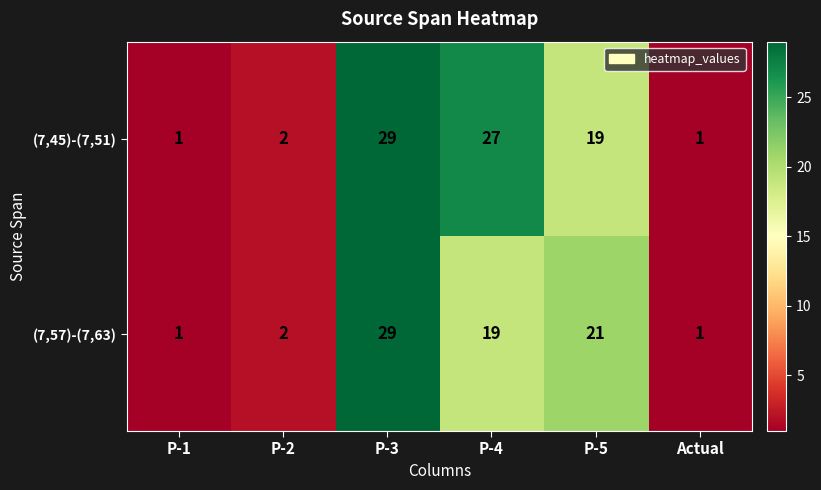

At P-4, list the series in order from smallest to largest.

(7,57)-(7,63), (7,45)-(7,51)